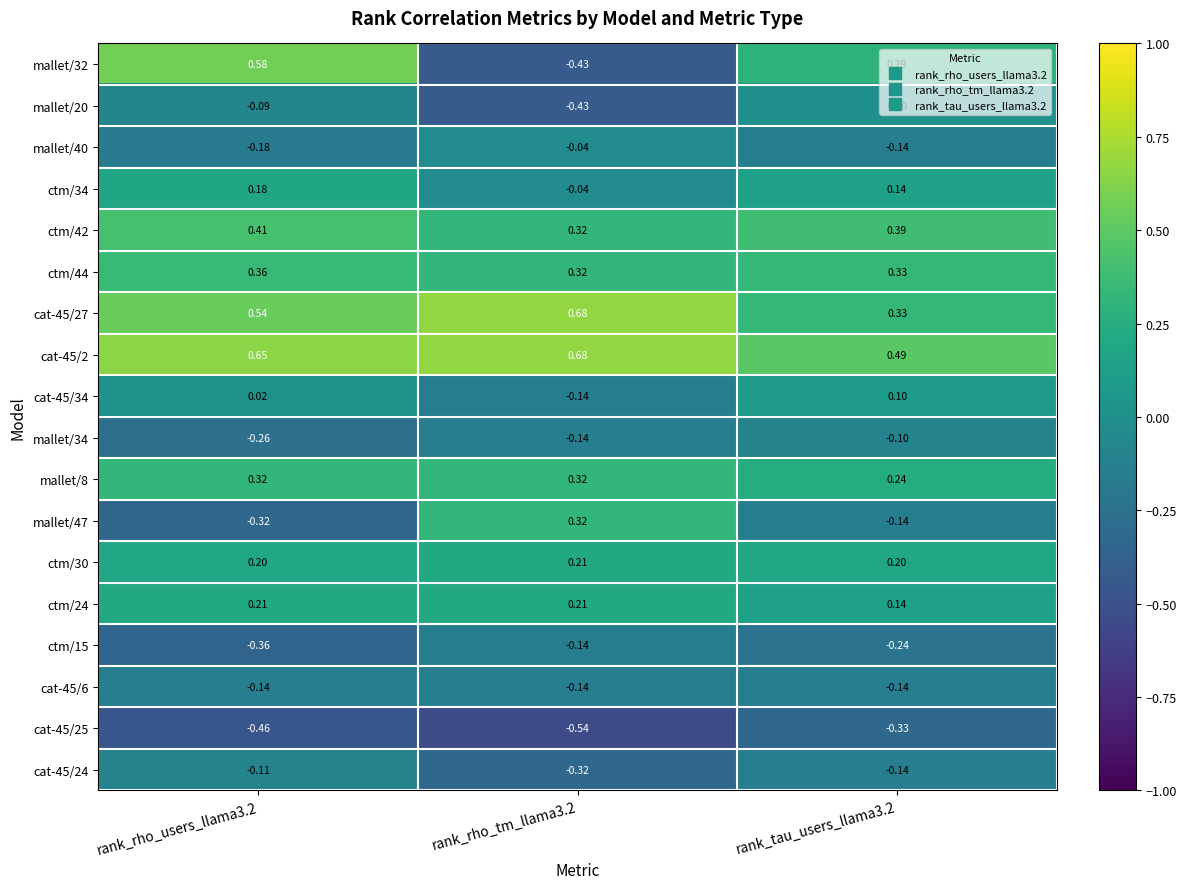

Is the value of ctm/44 at rank_rho_tm_llama3.2 greater than the value of cat-45/27 at rank_rho_users_llama3.2?

No